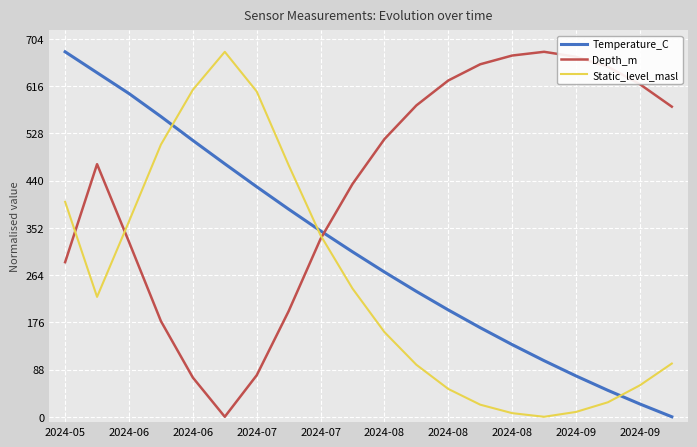

True or false: Depth_m and Temperature_C cross at least once.

True